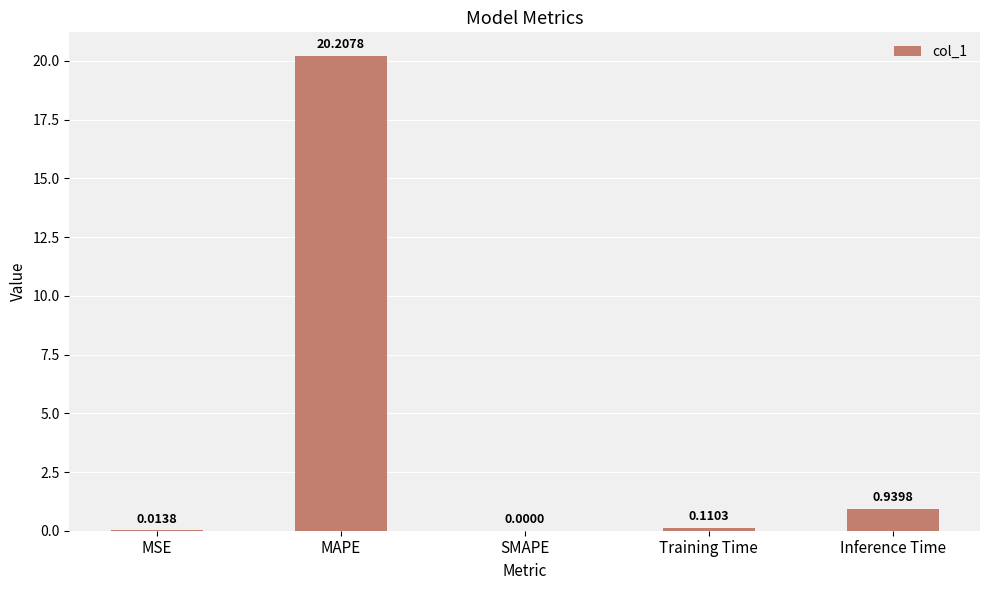

Between MSE and Inference Time, which is larger?

Inference Time